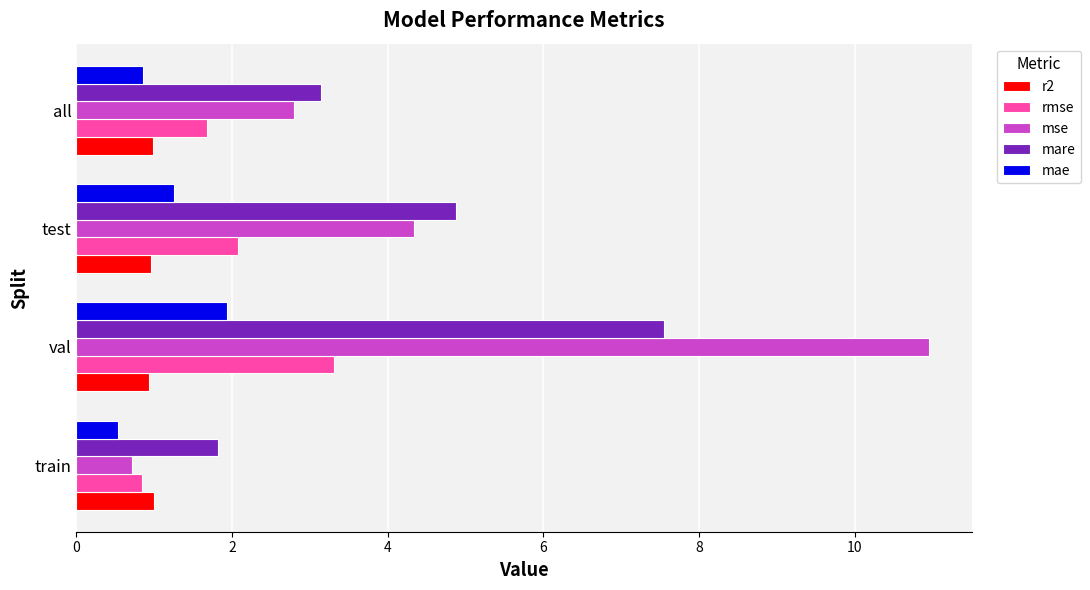

Rank the categories by mse value from highest to lowest.

val, test, all, train